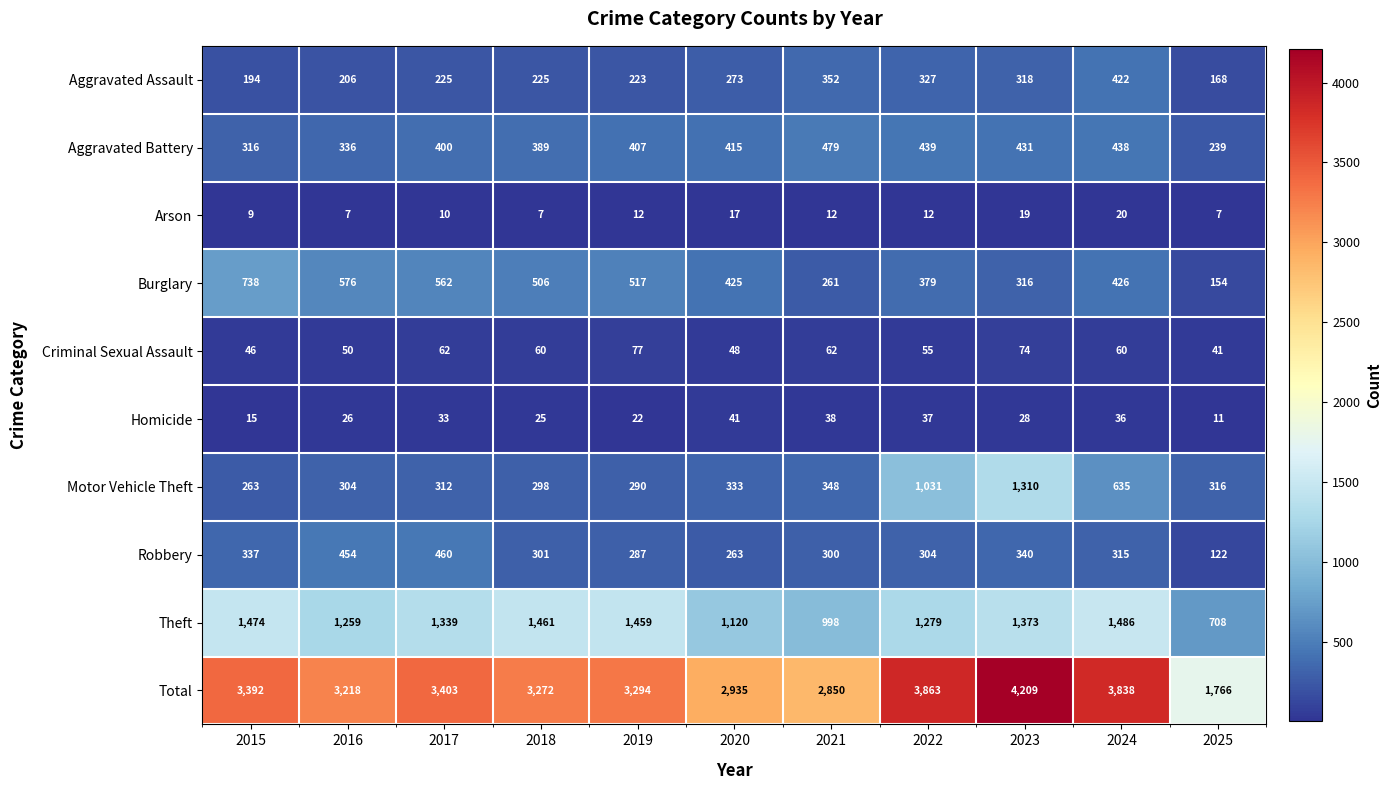

At which category is the sum across all series the highest?

2023